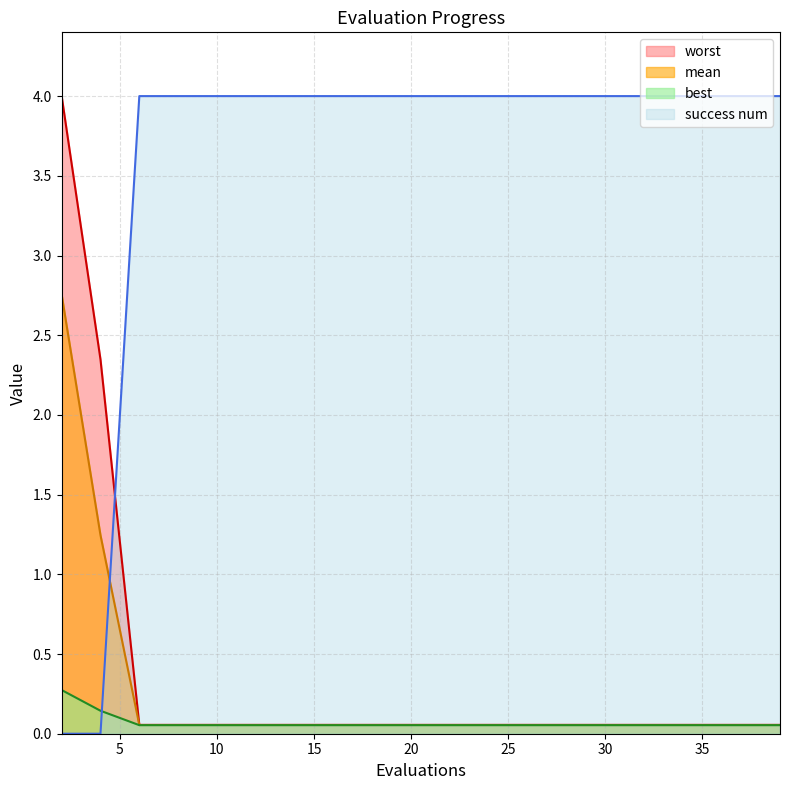

At how many categories does at least one series exceed 0?

20